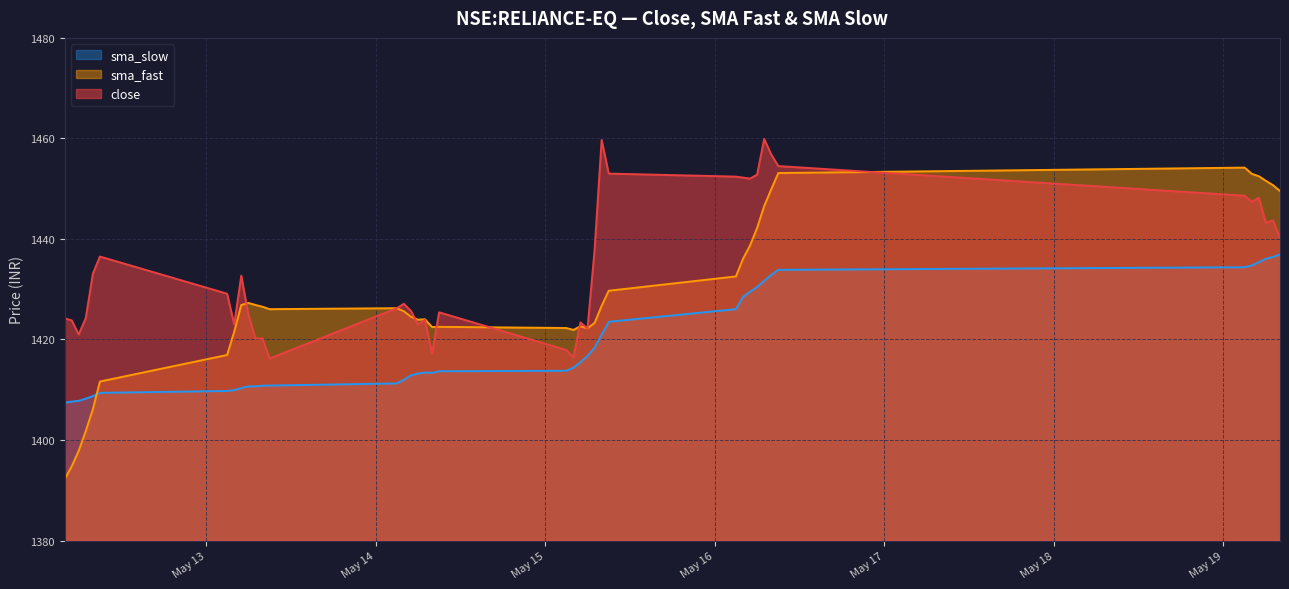

True or false: sma_slow has more than 1 interior local peaks.

False